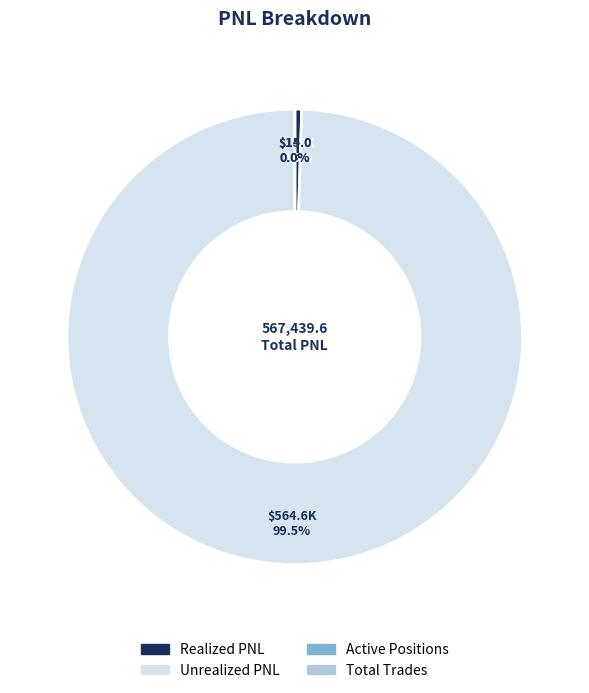

Which category accounts for the majority?

Unrealized PNL